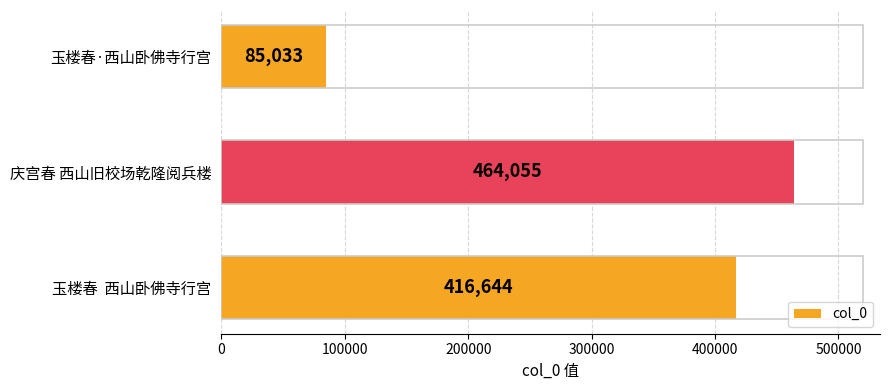

Rank the categories by value from highest to lowest.

庆宫春 西山旧校场乾隆阅兵楼, 玉楼春  西山卧佛寺行宫, 玉楼春·西山卧佛寺行宫